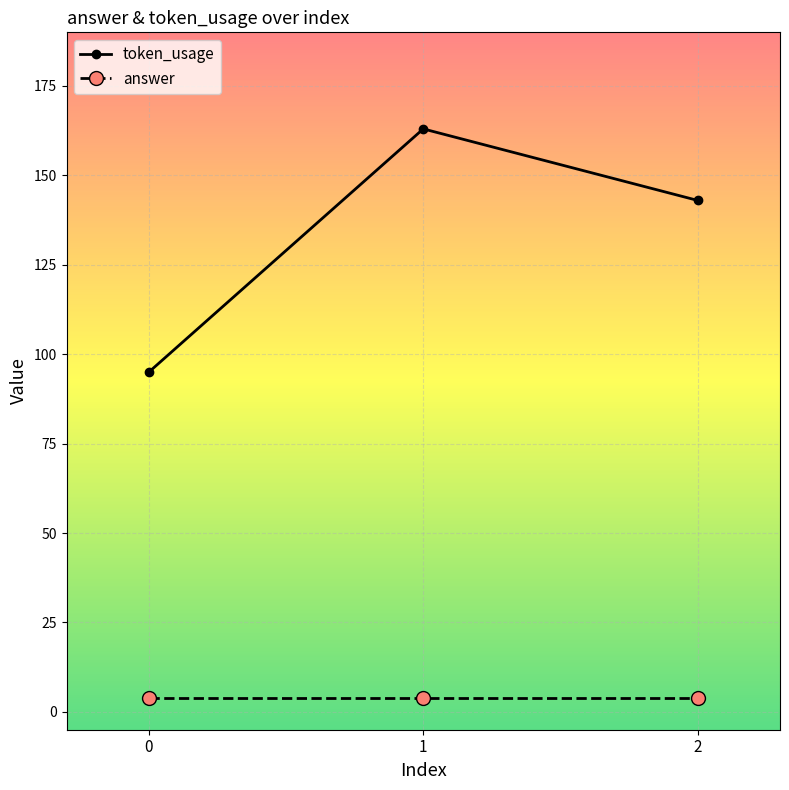

What is the minimum value for token_usage?

95